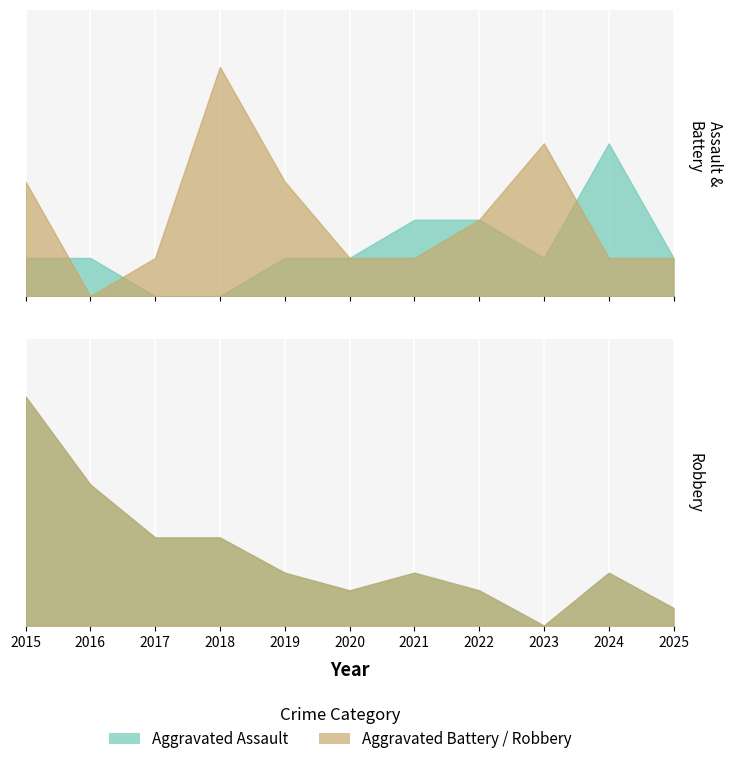

What is the maximum value for Robbery?

13